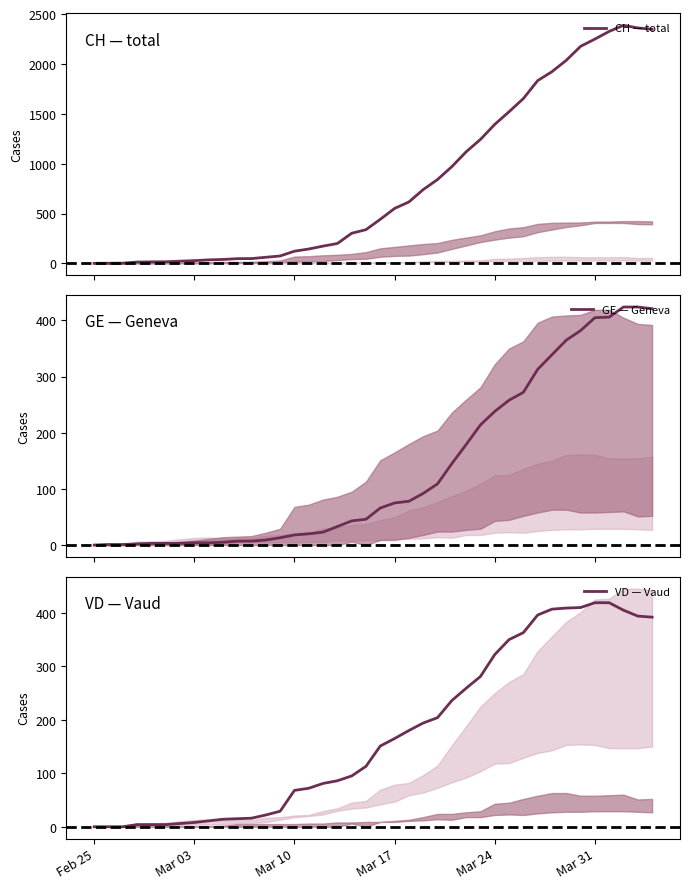

Does the chart display data point markers on the line(s)?

No